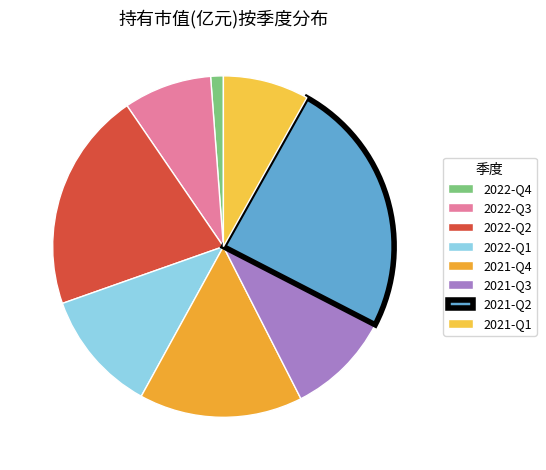

How many segments does this pie chart have?

8